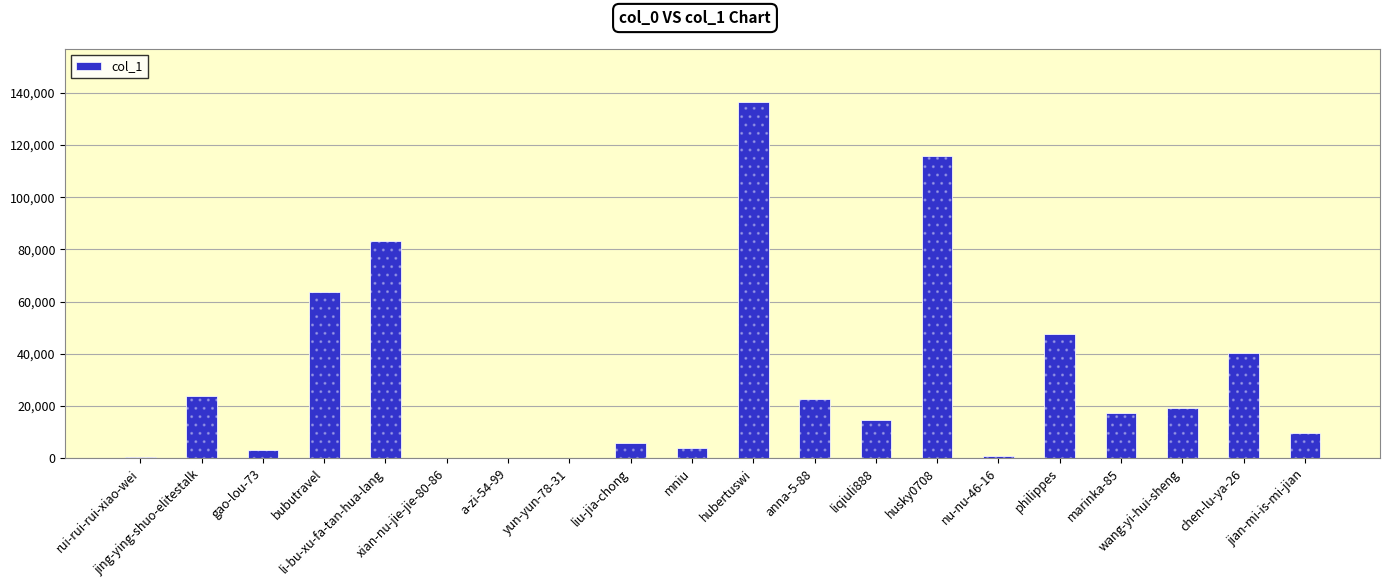

What position from the left is rui-rui-rui-xiao-wei?

1